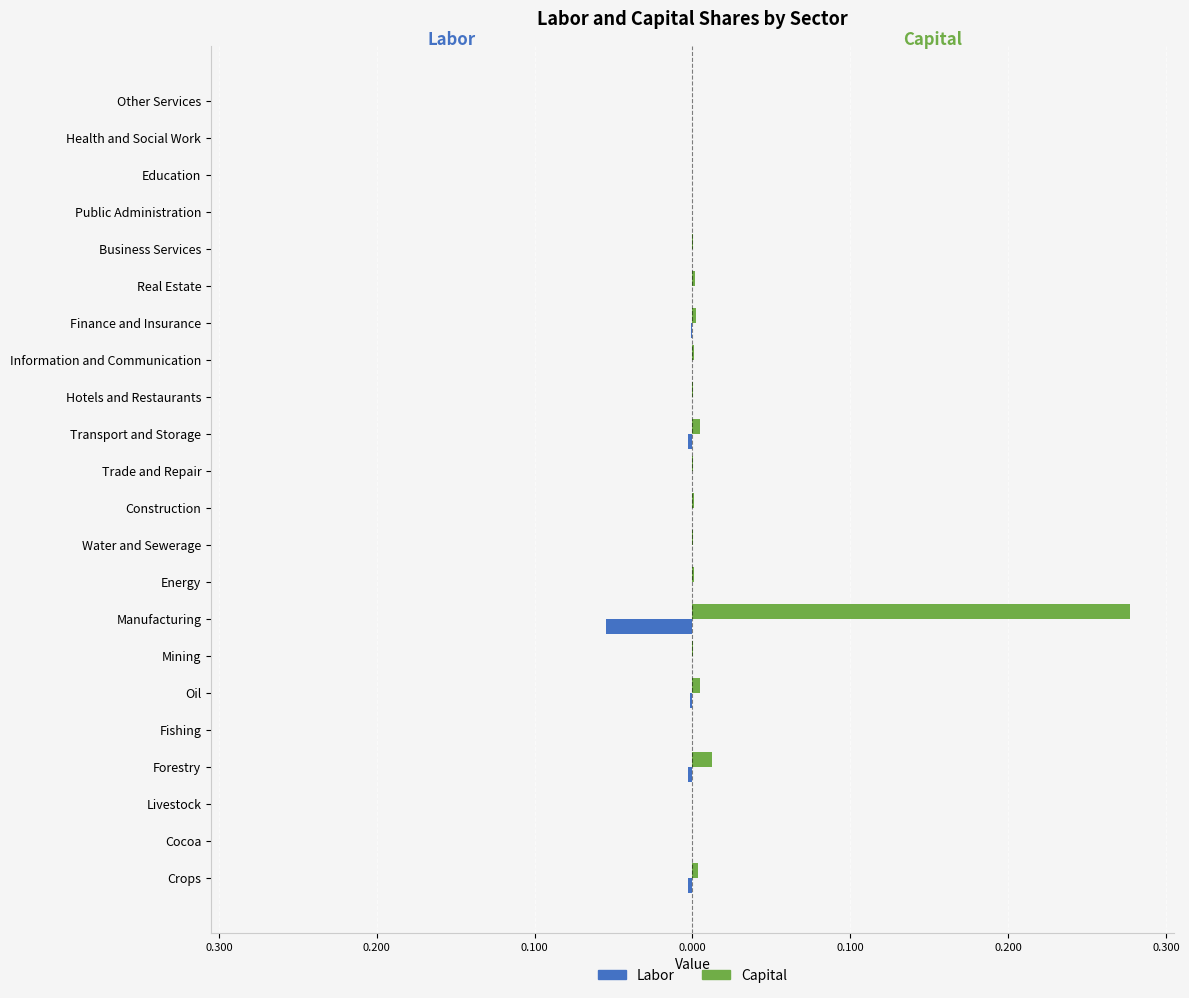

What are all the series names shown in the legend?

Labor, Capital